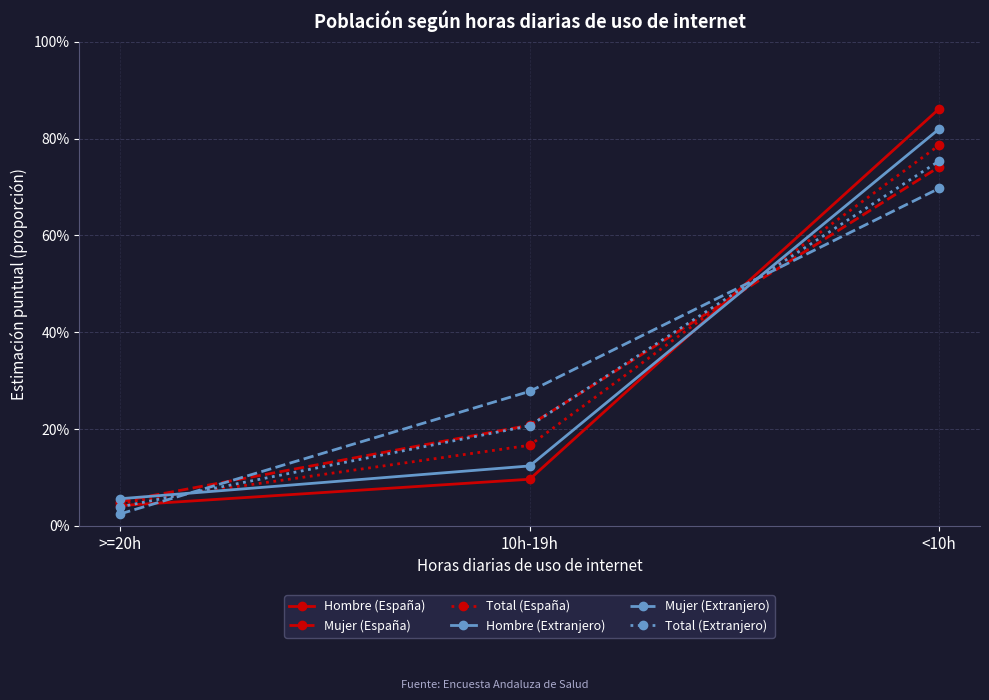

Between >=20h and 10h-19h, which series saw the biggest shift?

Mujer (Extranjero)